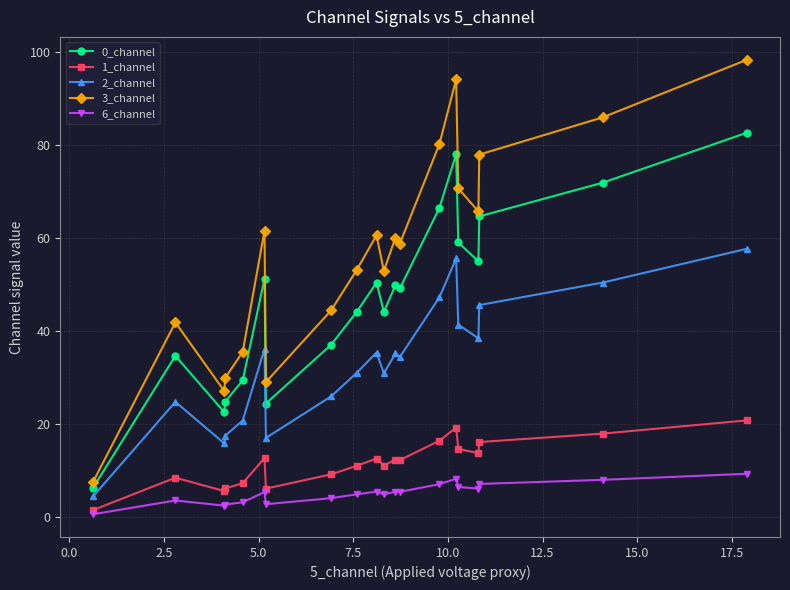

True or false: 1_channel has more than 2 points higher than both neighbors.

True